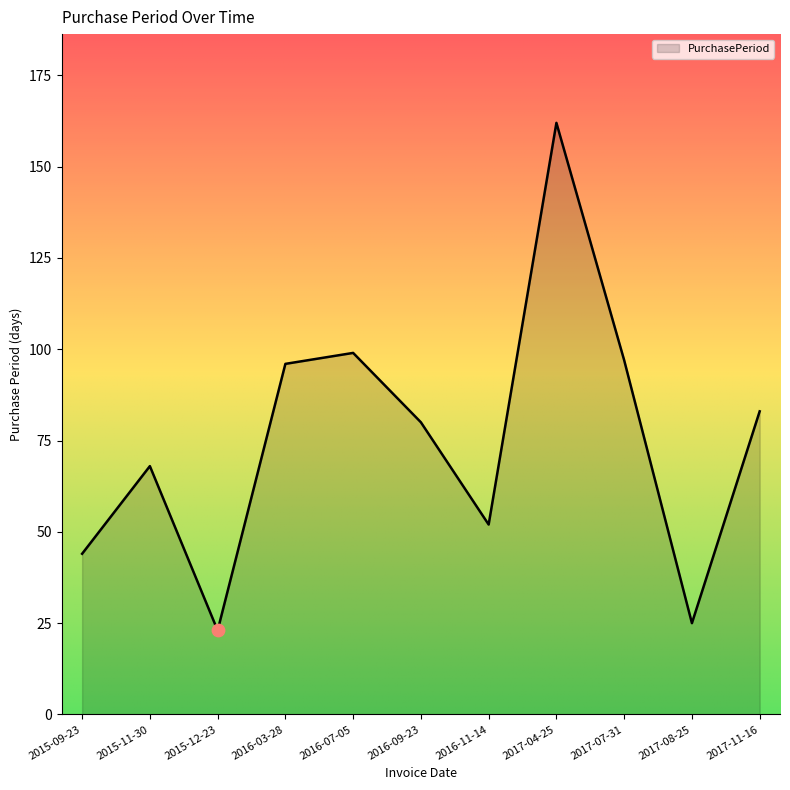

Between 2016-11-14 and 2015-11-30, which is larger?

2015-11-30